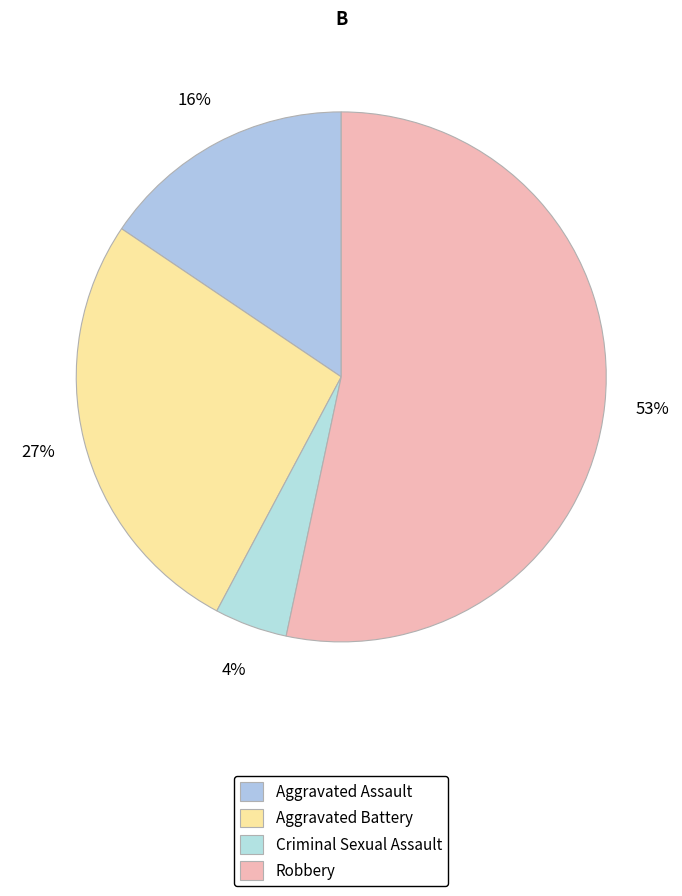

How many segments does this pie chart have?

4